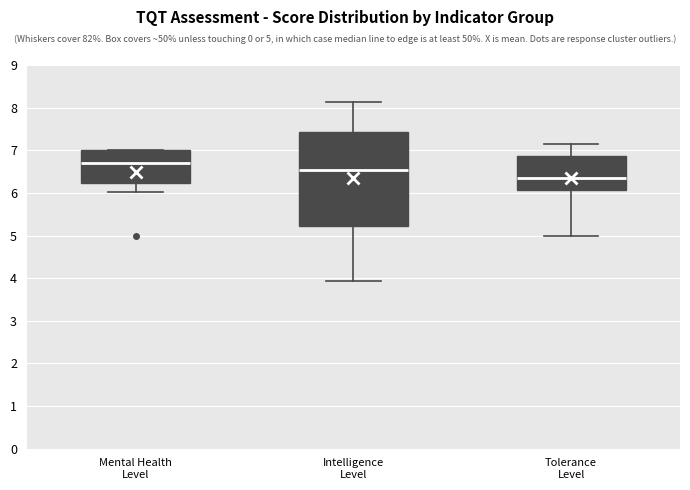

Which box is the tallest, from its lower edge to its upper edge?

Intelligence Level